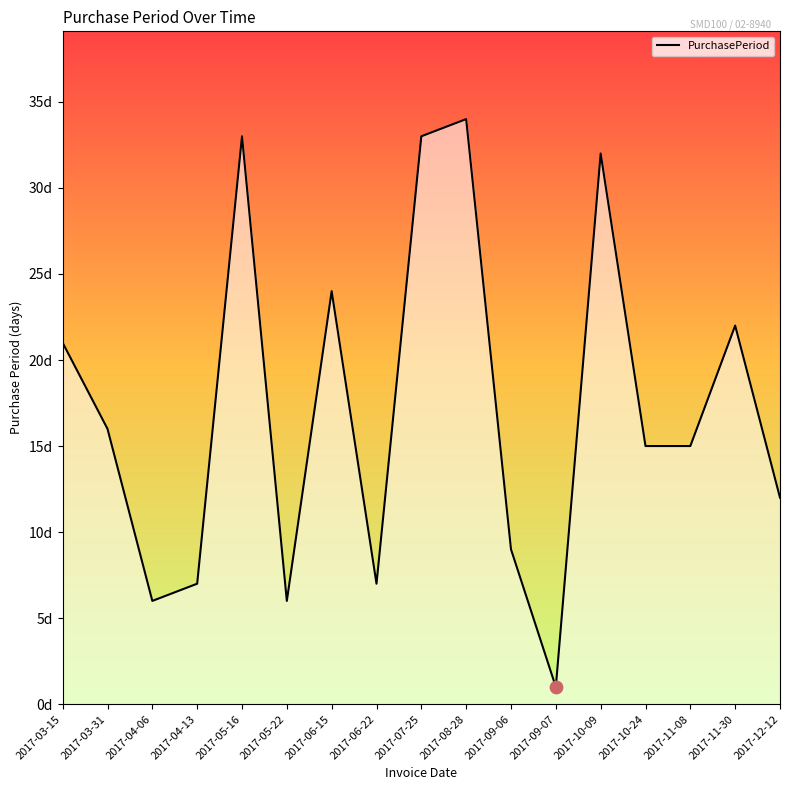

Is this an area chart (filled region under the line)?

Yes